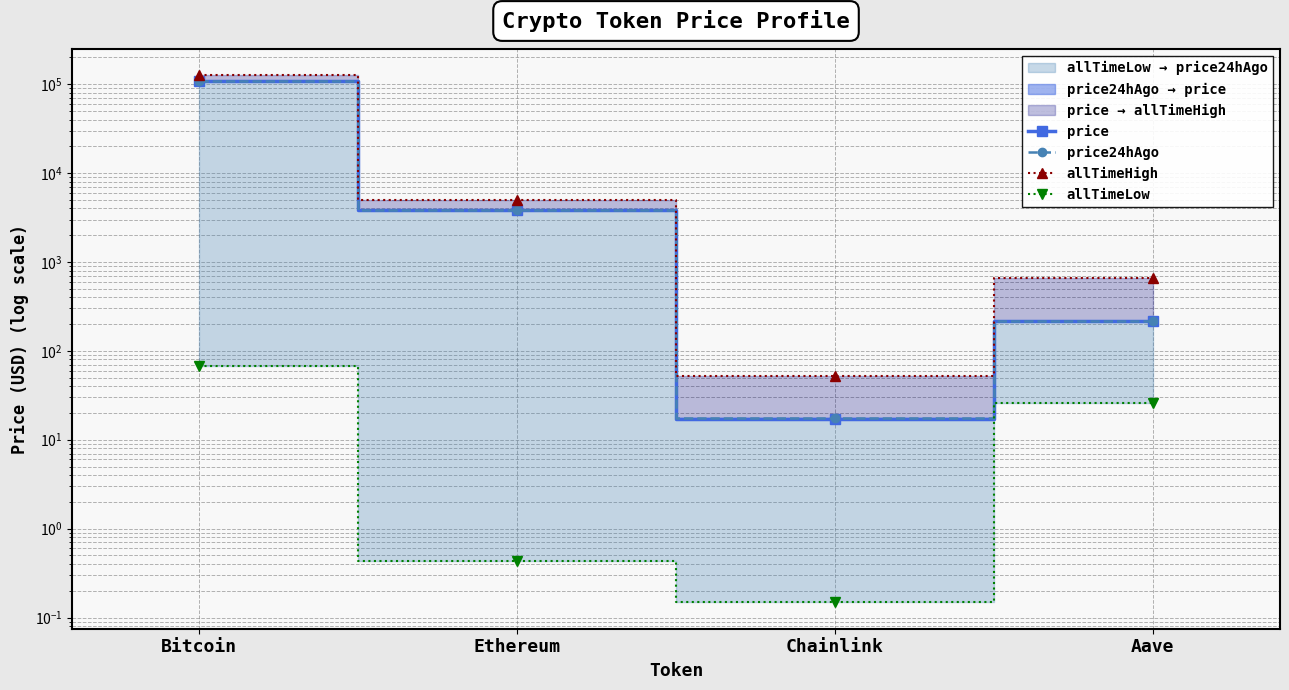

What is the minimum value shown in the chart?

0.1